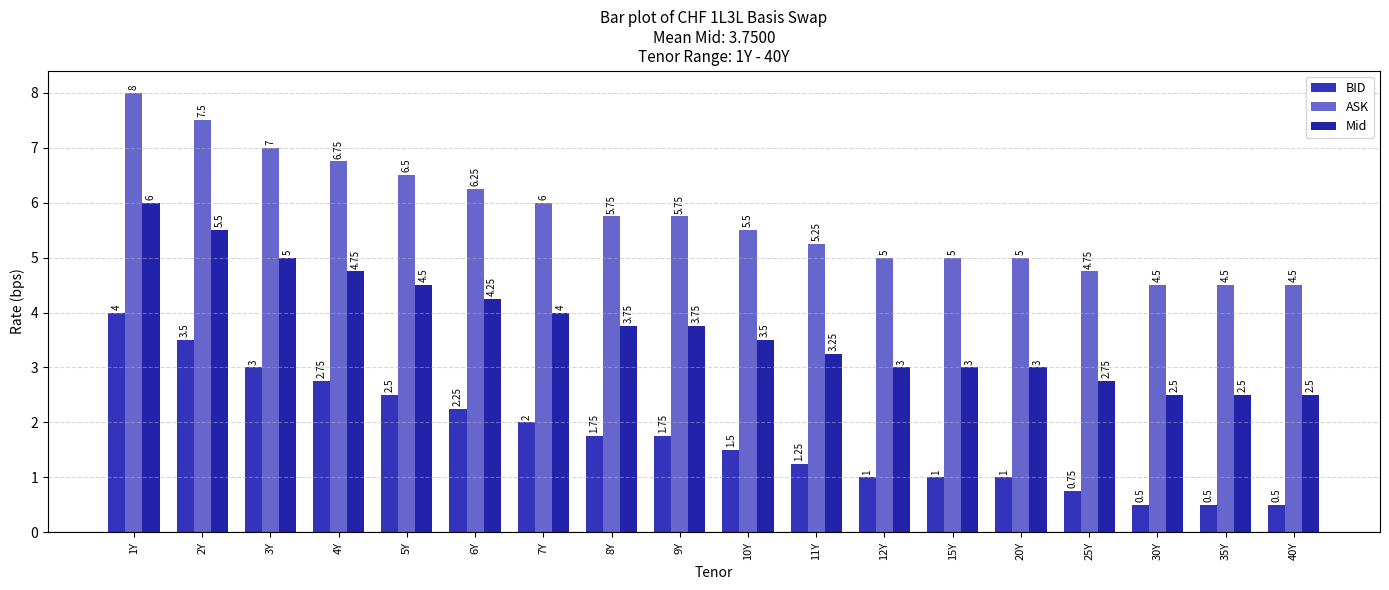

What is the label of the 16th bar from the right?

3Y